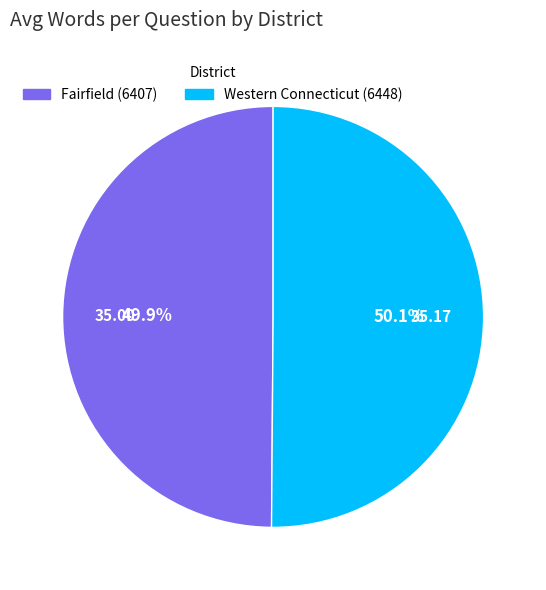

Is there any slice that represents more than half of the pie?

Yes